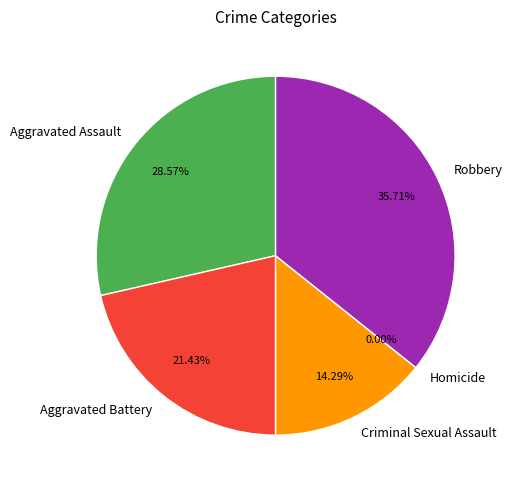

To the nearest percent, what is the average slice percentage?

20%